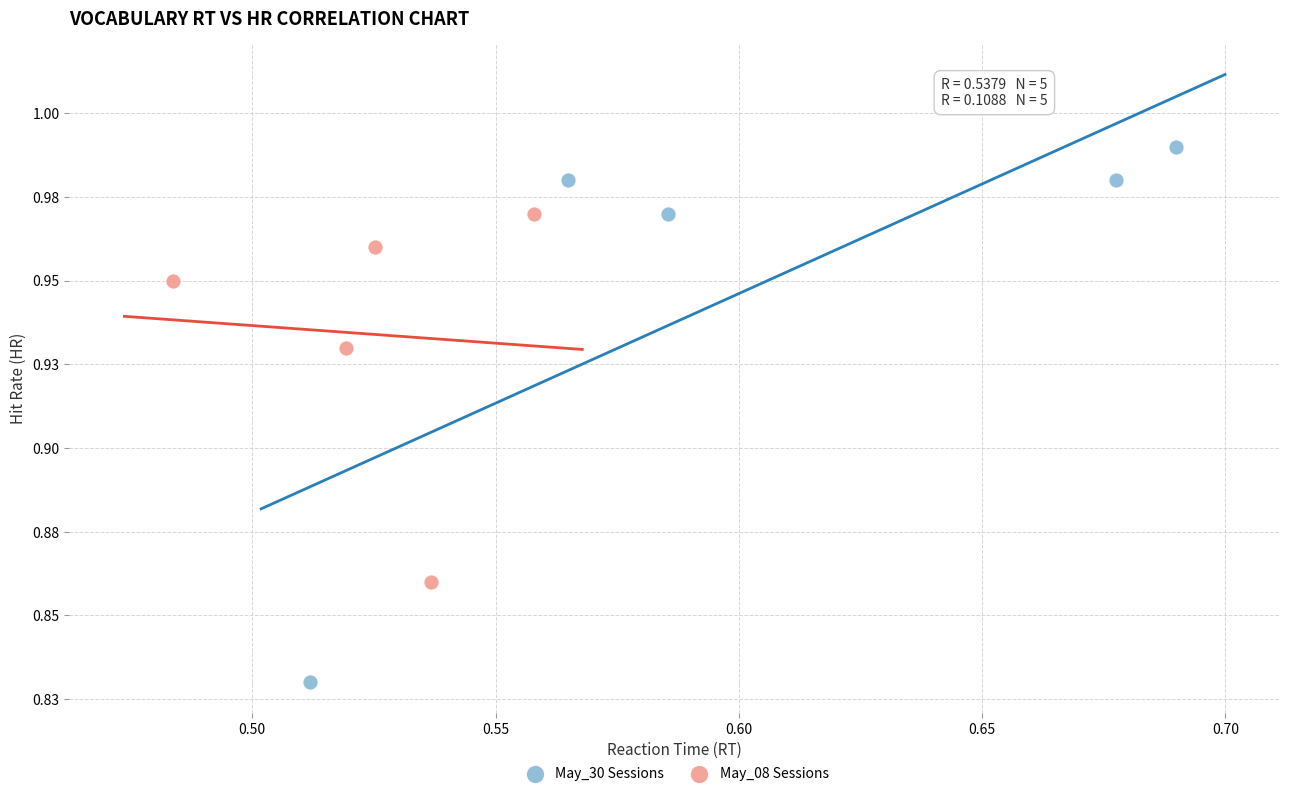

What are all the series names shown in the legend?

May_30 Sessions, May_08 Sessions